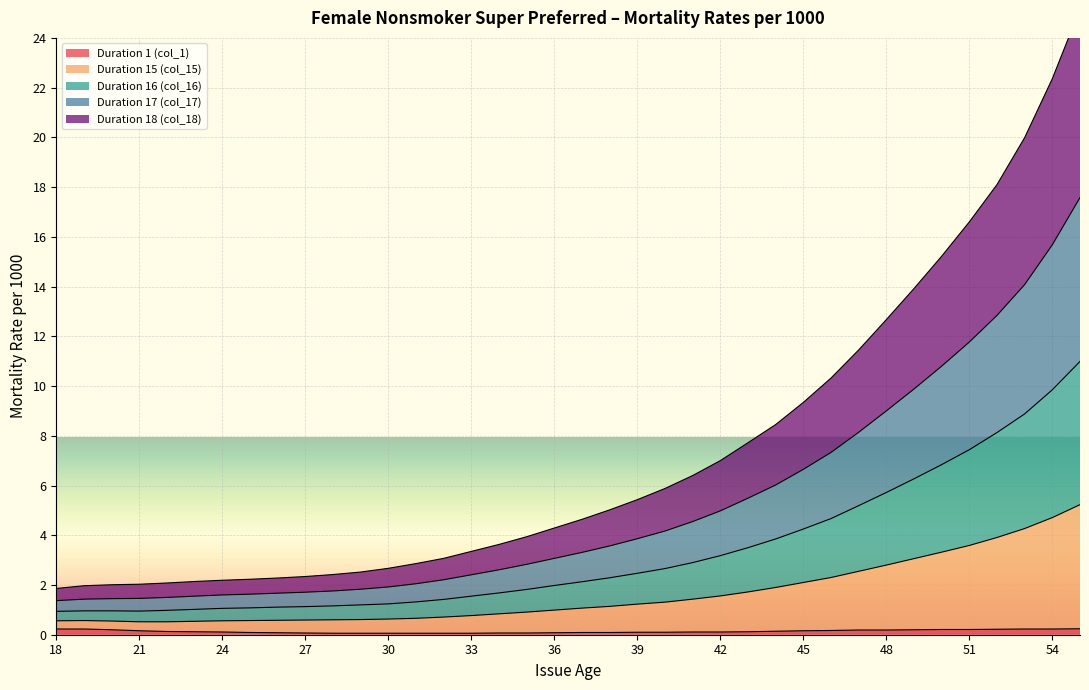

List the labels in order of Duration 17 (col_17) value, smallest first.

18, 19, 20, 21, 22, 23, 24, 25, 26, 27, 28, 29, 30, 31, 32, 33, 34, 35, 36, 37, 38, 39, 40, 41, 42, 43, 44, 45, 46, 47, 48, 49, 50, 51, 52, 53, 54, 55